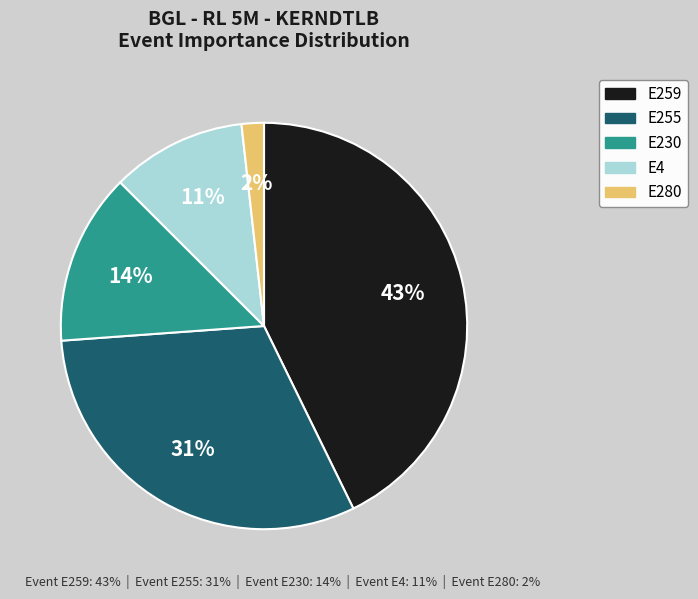

What is the smallest slice in the pie chart?

E280